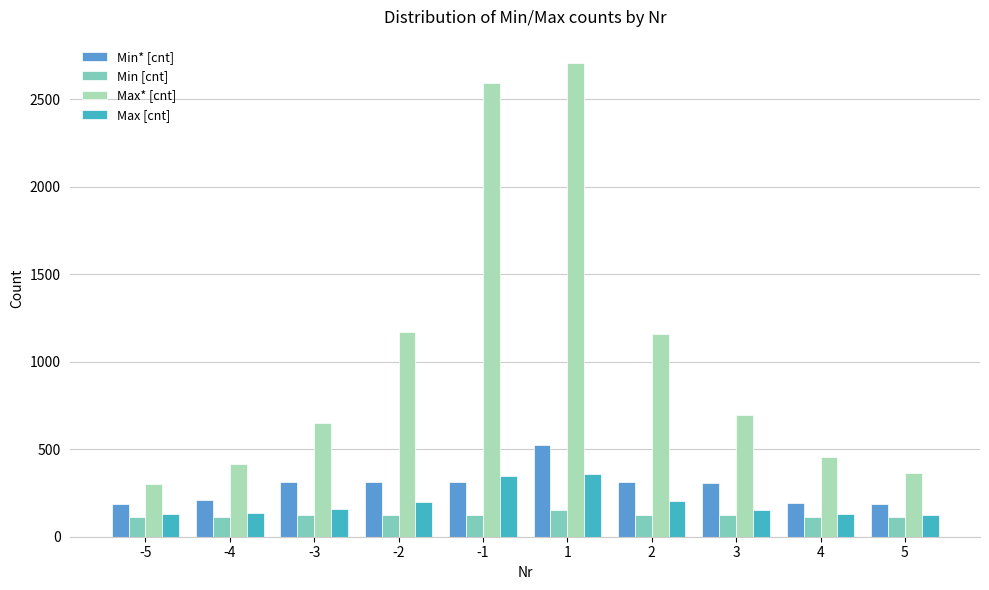

What is the sum of the Max* [cnt] values at -5 and 4?

761